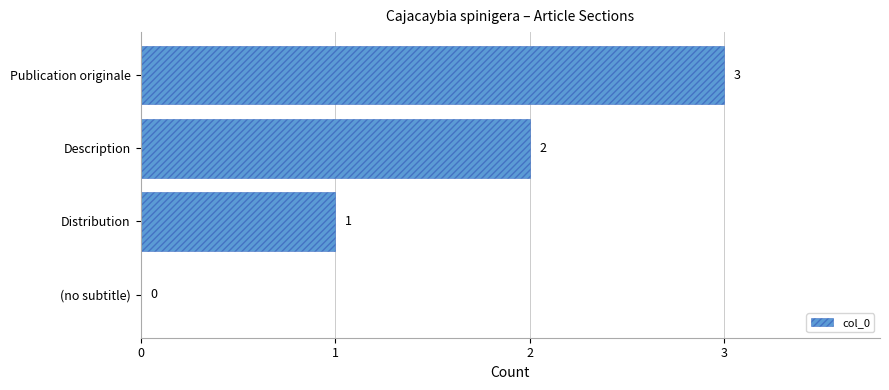

What is the sum of all values?

6